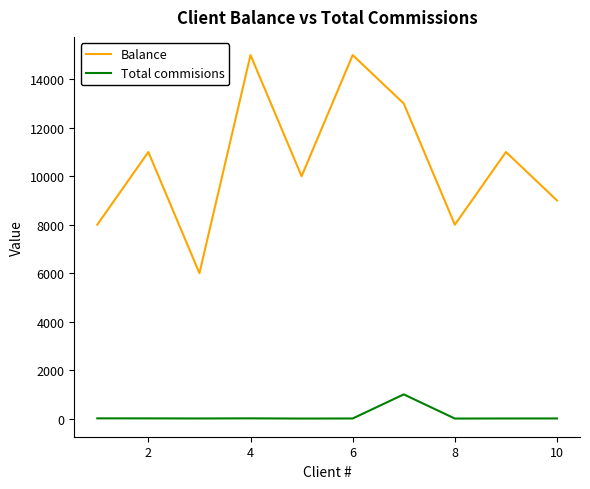

What is the lowest value of the Balance series?

6000